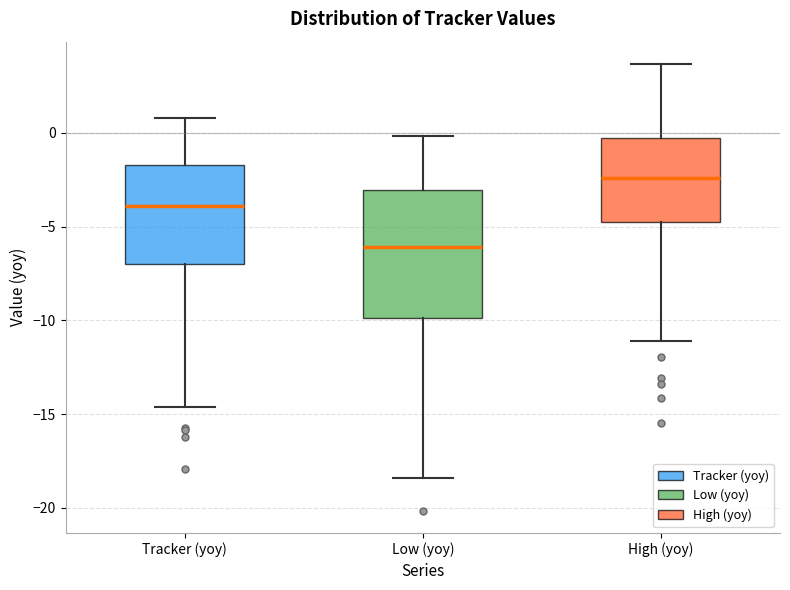

Comparing the boxes themselves (not the whiskers), which one is the tallest?

Low (yoy)